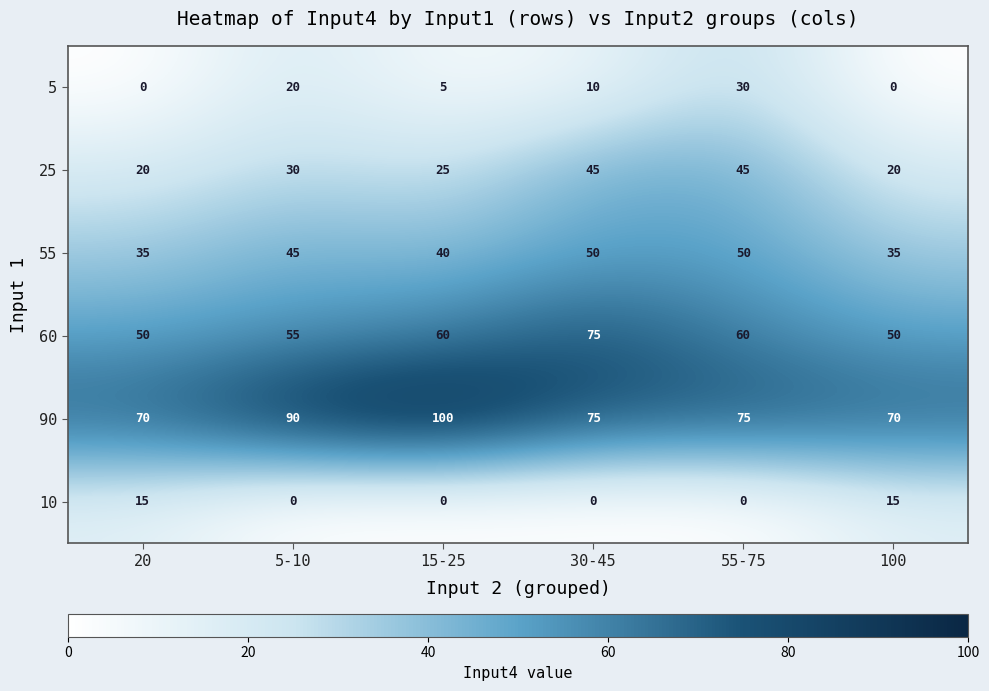

What is the sum of all 60 values?

350